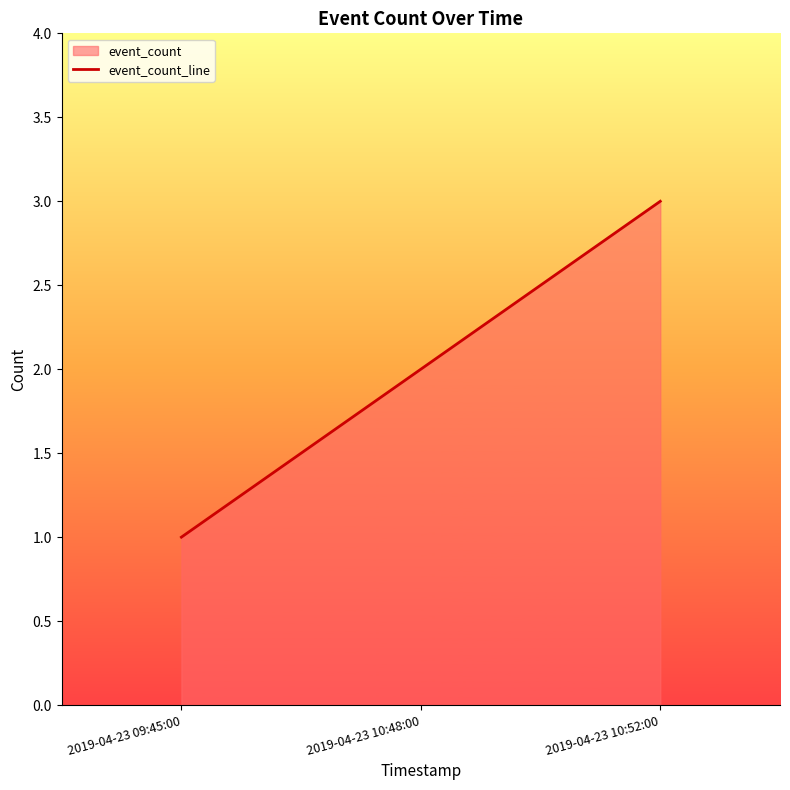

Which label corresponds to the largest value in the chart?

2019-04-23 10:52:00